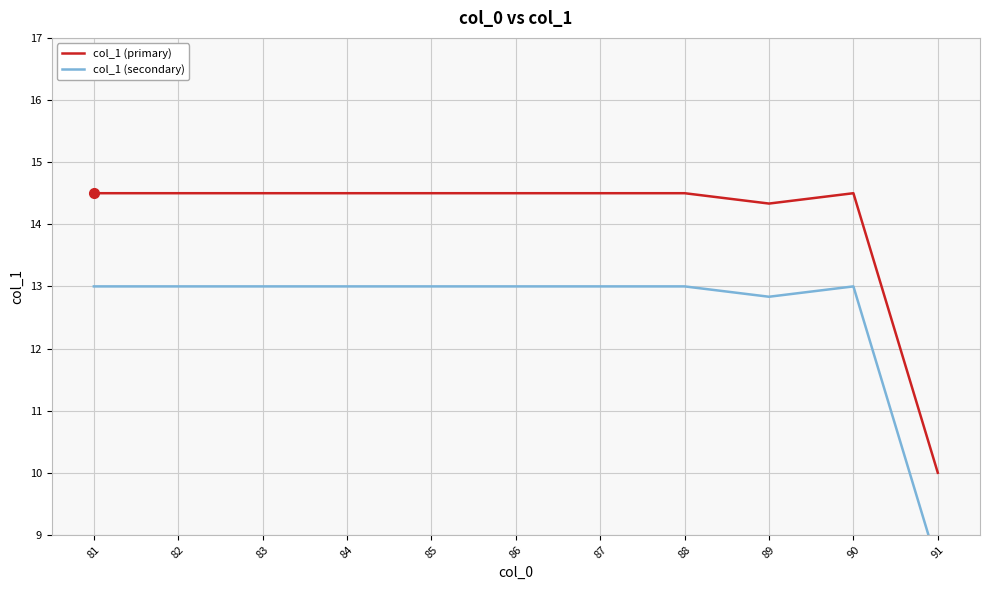

At which category is the sum across all series the highest?

81